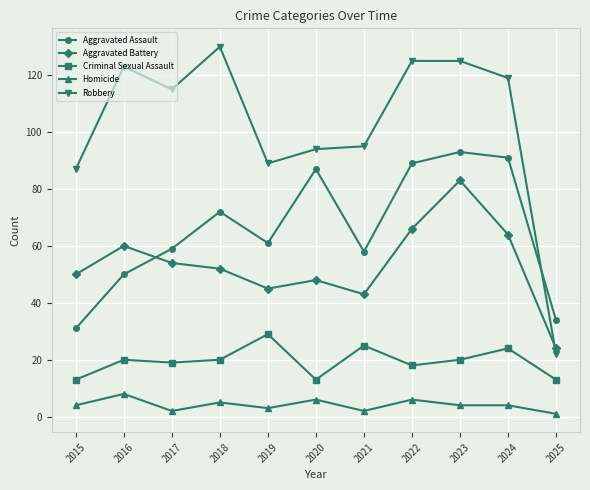

Which series has the largest total across all categories?

Robbery